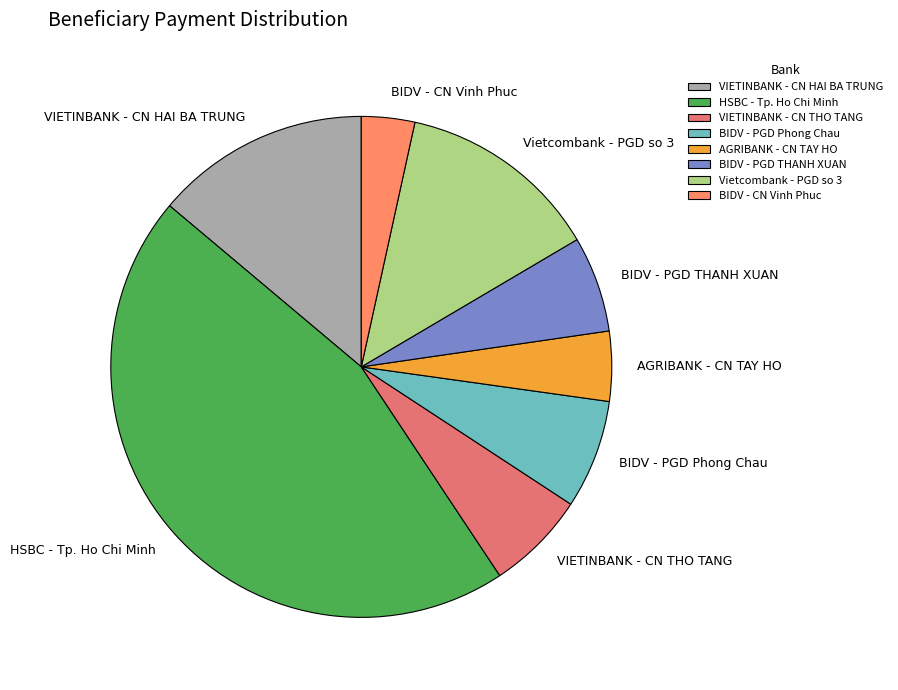

Which slice is the smallest?

BIDV - CN Vinh Phuc